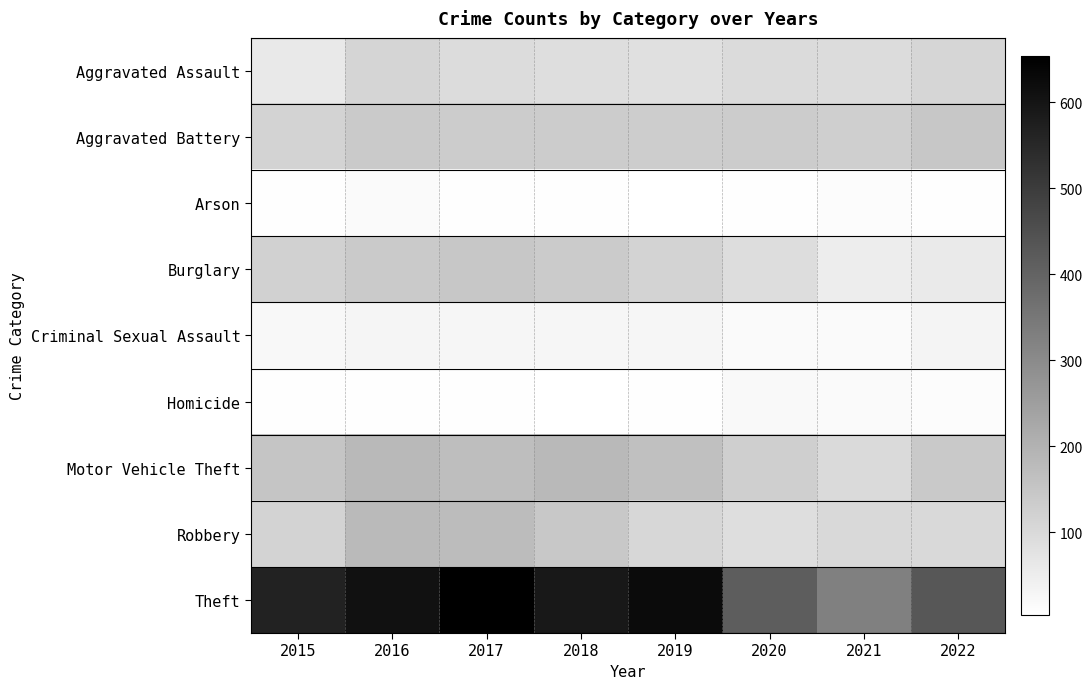

At which category is the sum across all series the highest?

2017